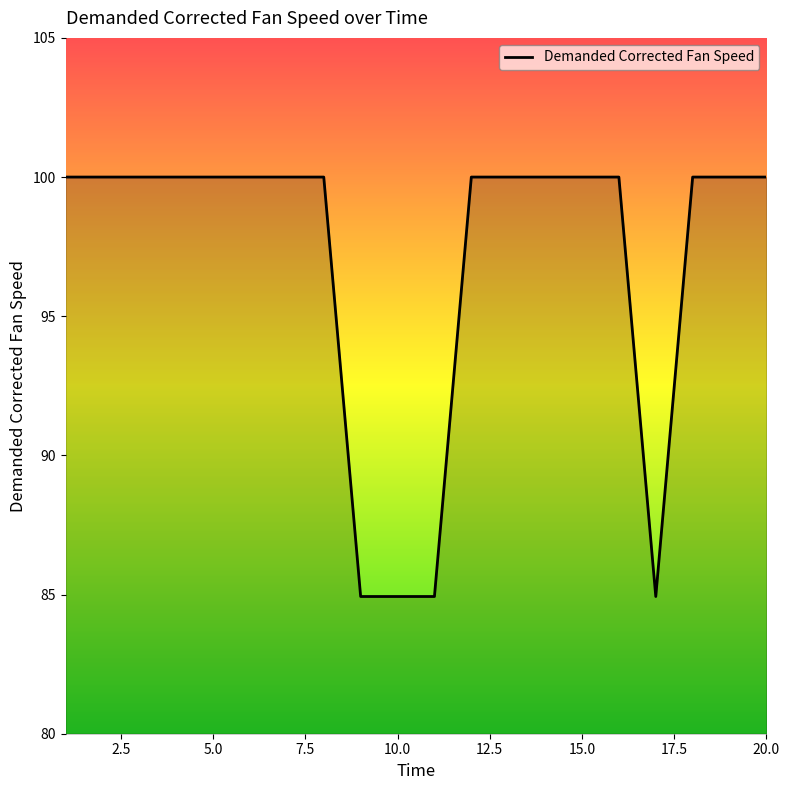

What is the smallest value displayed?

84.9